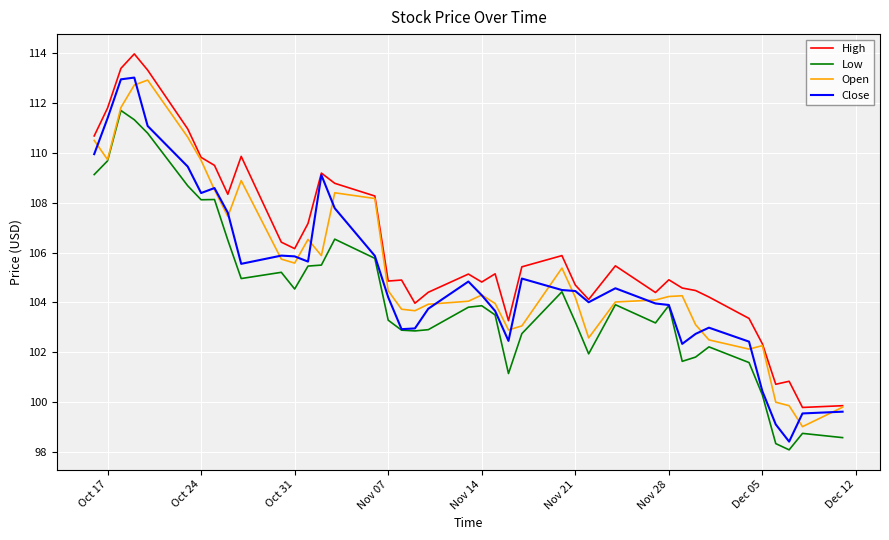

What is the maximum value for Open?

112.9